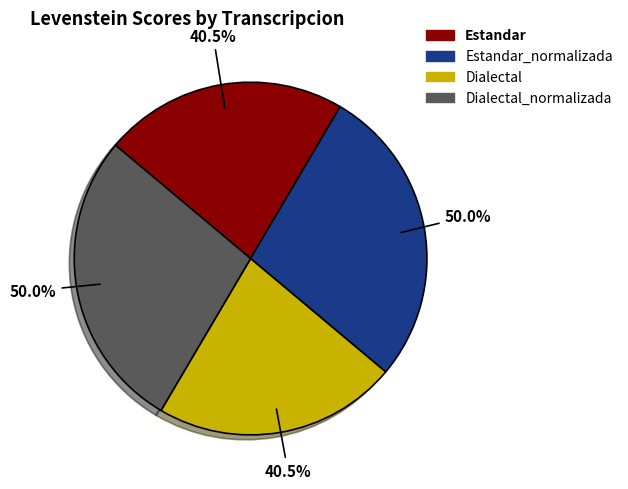

Rank the categories by value from lowest to highest.

Estandar, Dialectal, Estandar_normalizada, Dialectal_normalizada